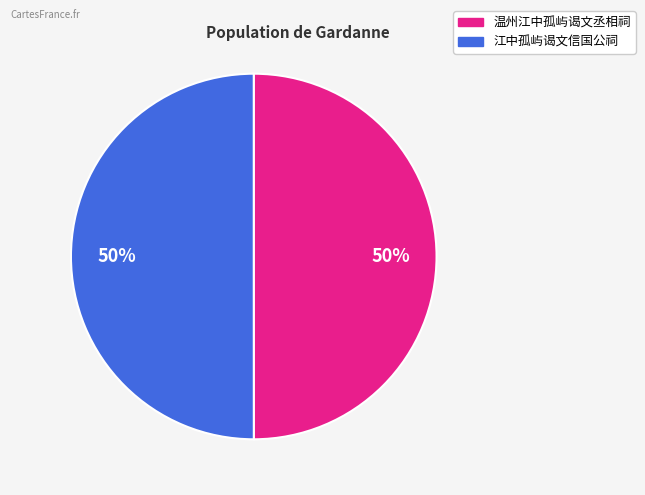

Combined, do 温州江中孤屿谒文丞相祠 and 江中孤屿谒文信国公祠 account for over 50%?

Yes